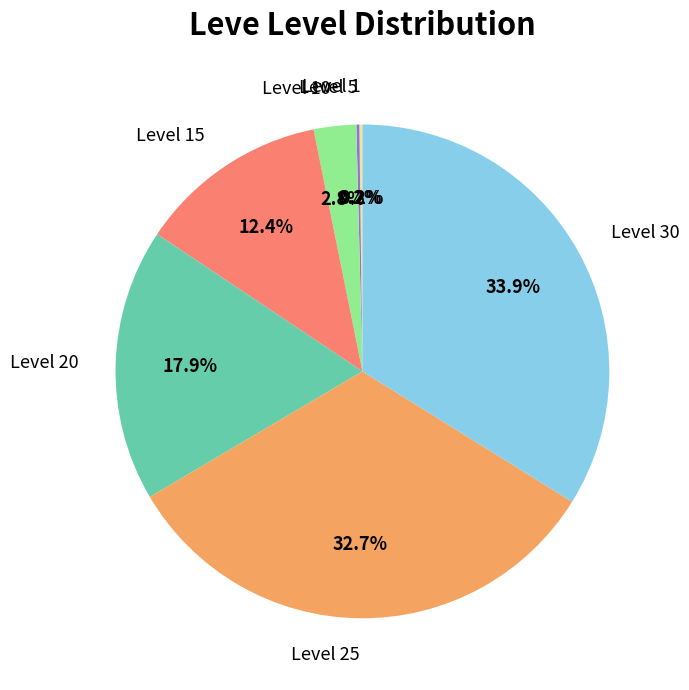

Is there any slice that represents more than half of the pie?

No